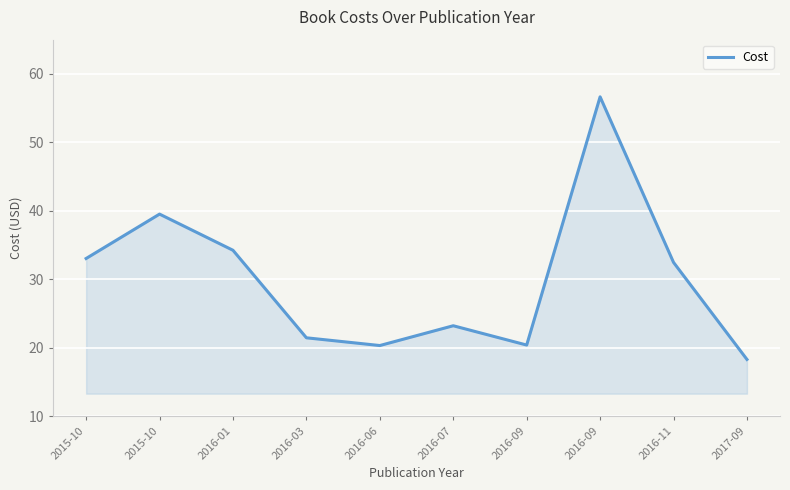

Reading right to left, transcribe all the data shown in this chart.

18.3	32.5	56.6	20.4	23.2	20.3	21.5	34.2	39.5	33.0